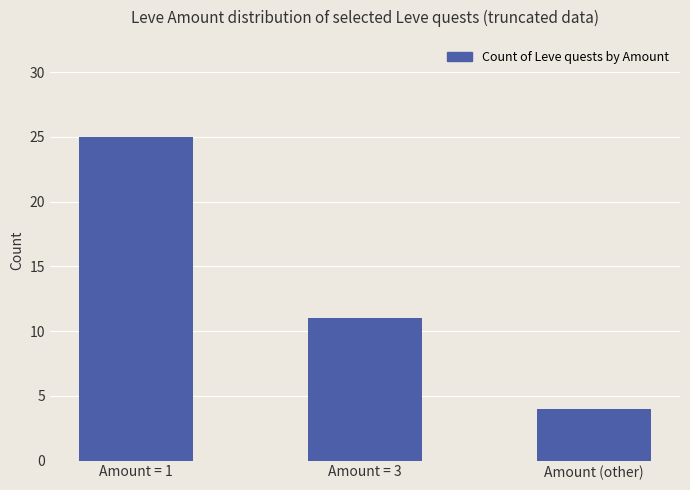

What is the change in value from Amount = 3 to Amount (other)?

-7